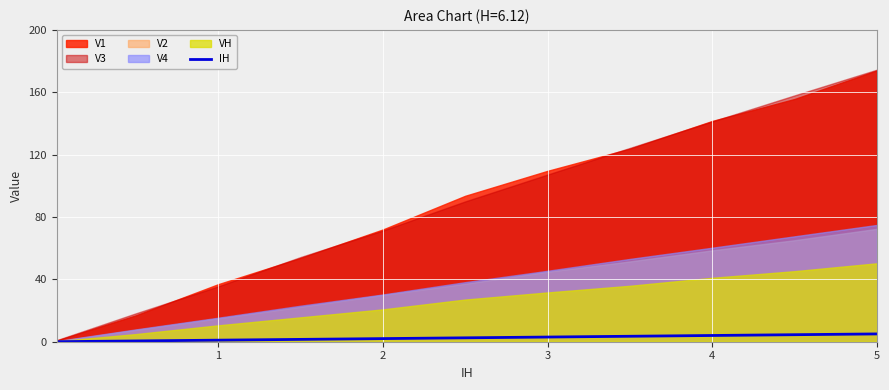

What is the highest value of the IH series?

5.0